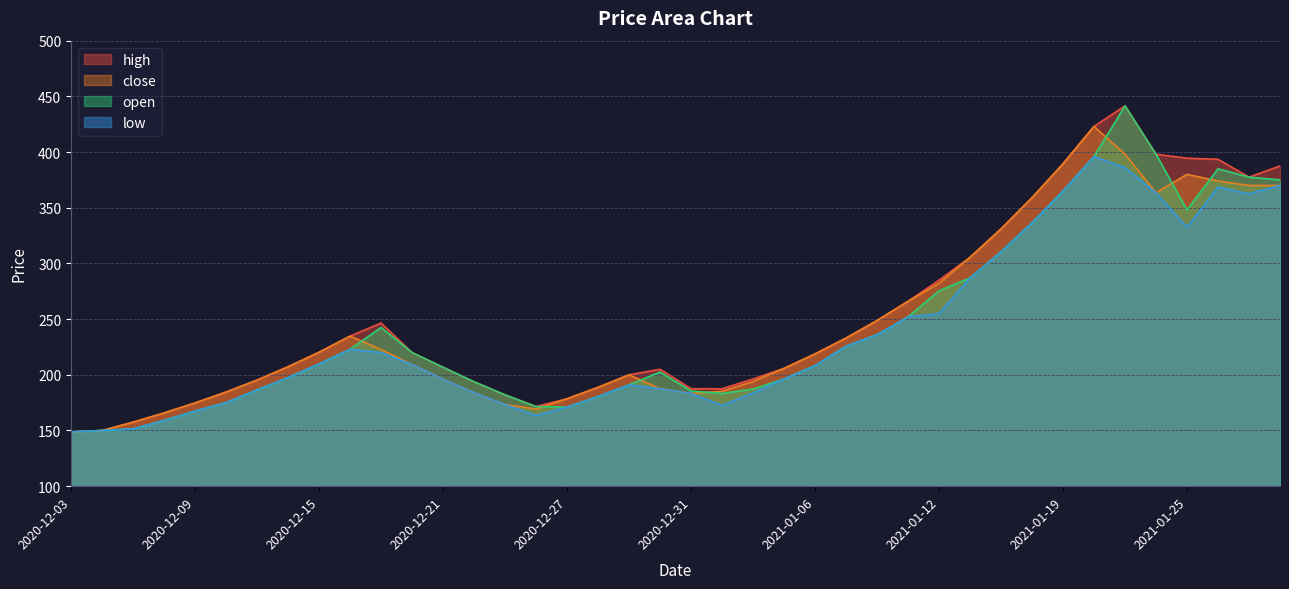

How many interior local peaks does the close series have?

4